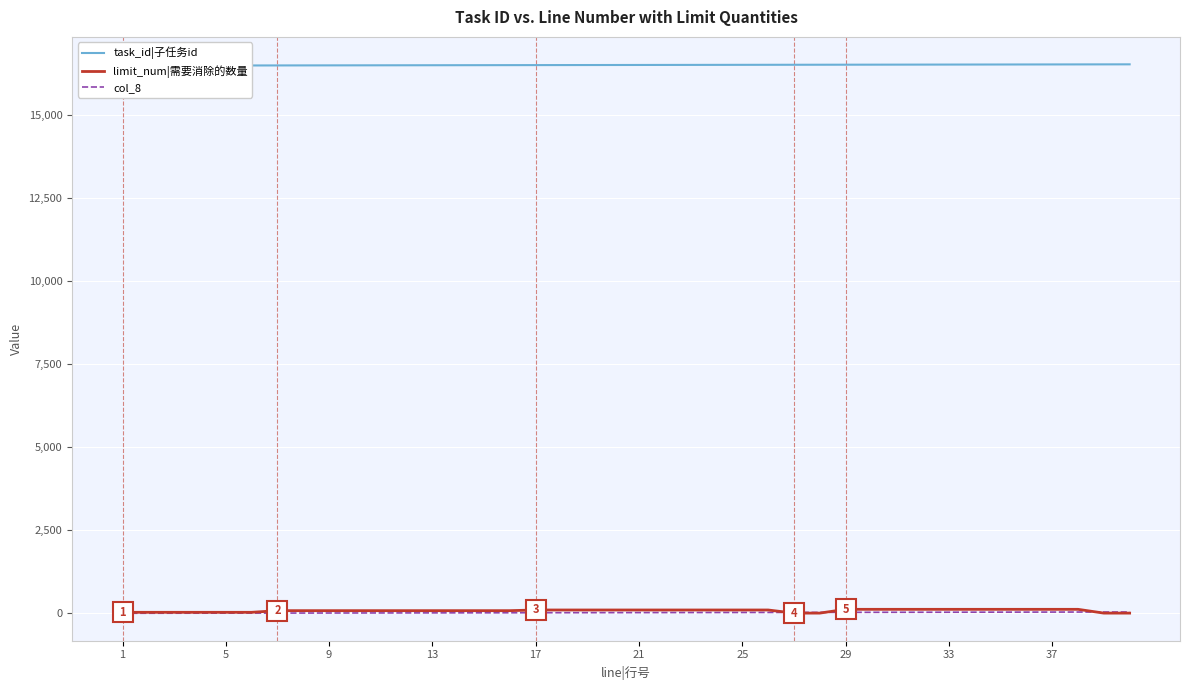

What is the difference between the second highest and second lowest values in the limit_num|需要消除的数量 series?

114